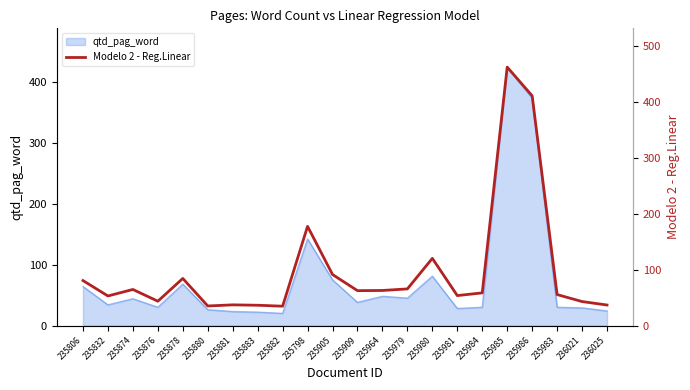

At which label does the data first exceed 62?

235806